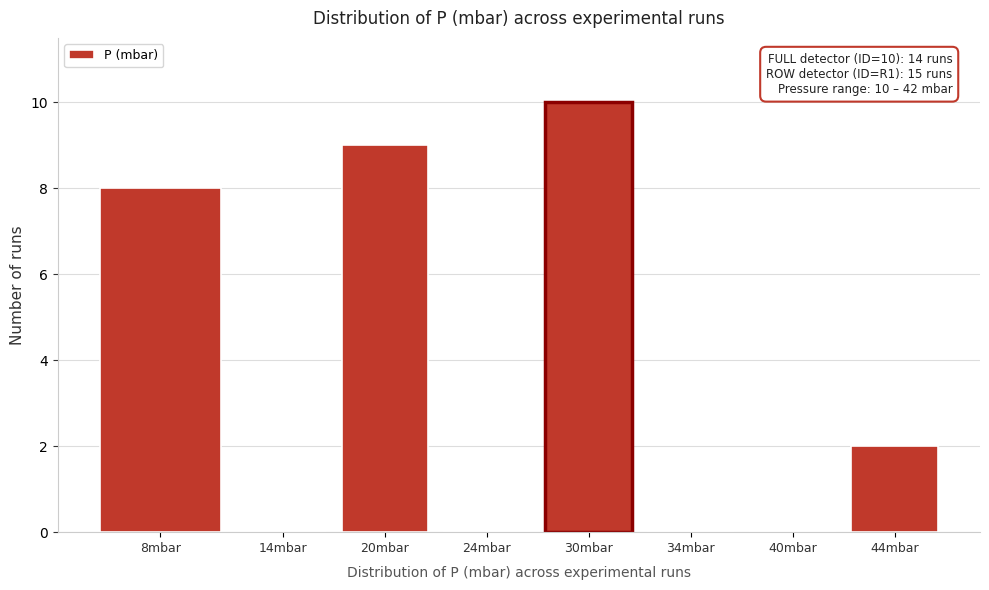

Reading left to right, transcribe all the data shown in this chart.

8mbar=8	14mbar=0	20mbar=9	24mbar=0	30mbar=10	34mbar=0	40mbar=0	44mbar=2